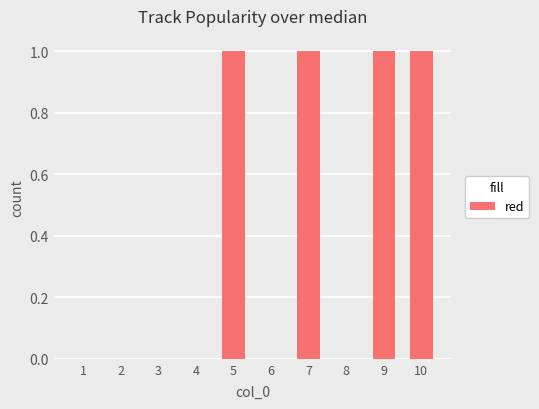

The value at 6 is 0. True or false?

True